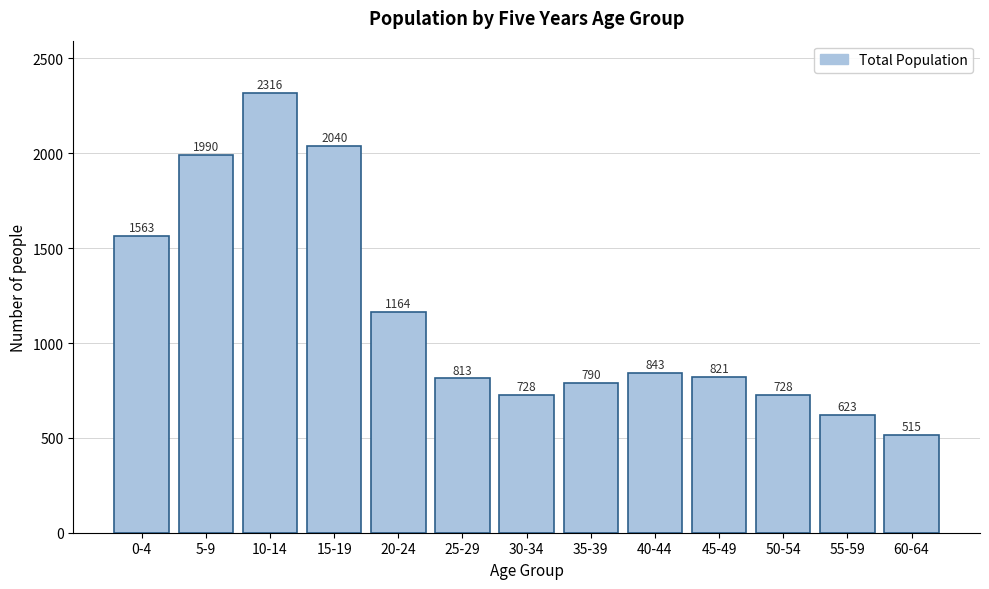

Reading left to right, what are all the values shown in this chart?

1563	1990	2316	2040	1164	813	728	790	843	821	728	623	515